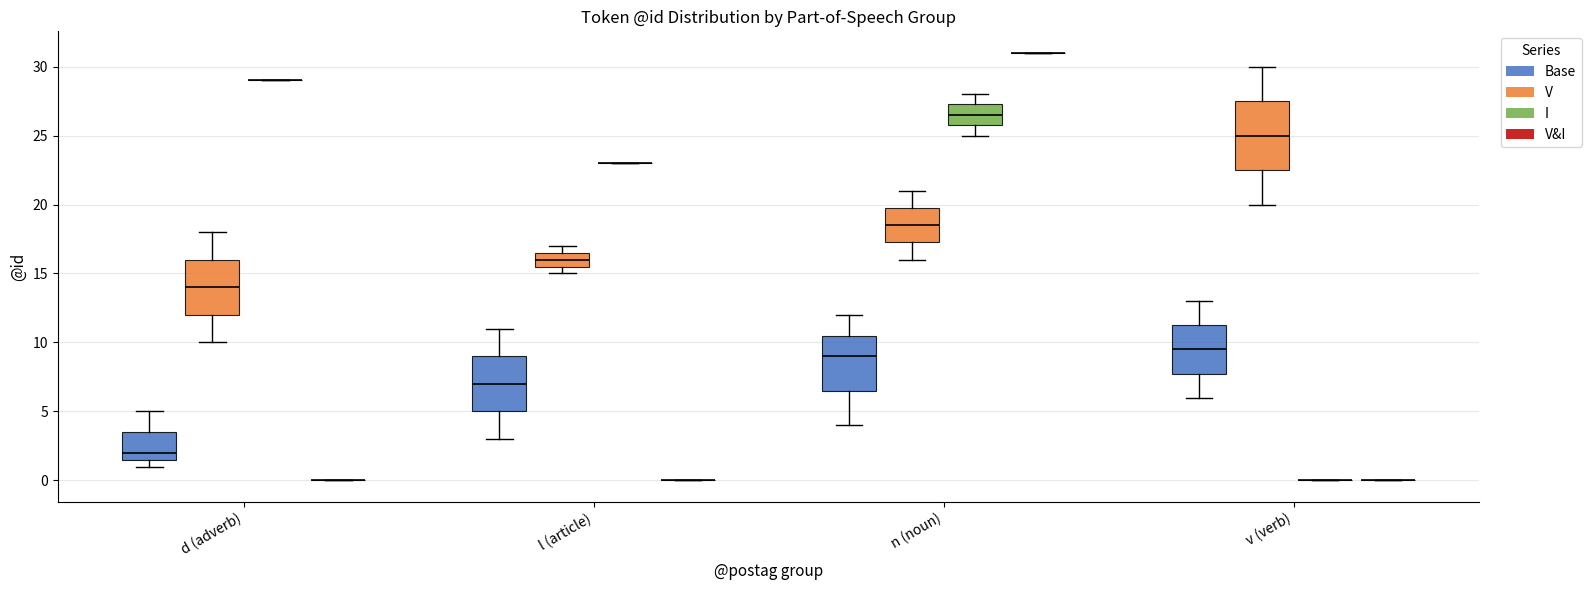

Which box is the tallest, from its lower edge to its upper edge?

v (verb) (V)